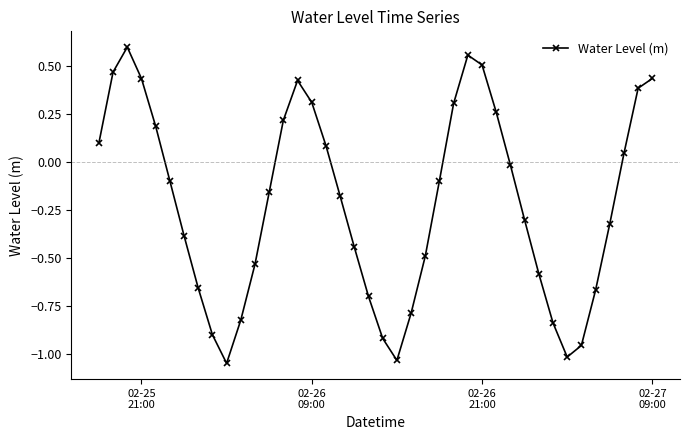

What is the difference between the maximum and second lowest values?

1.6